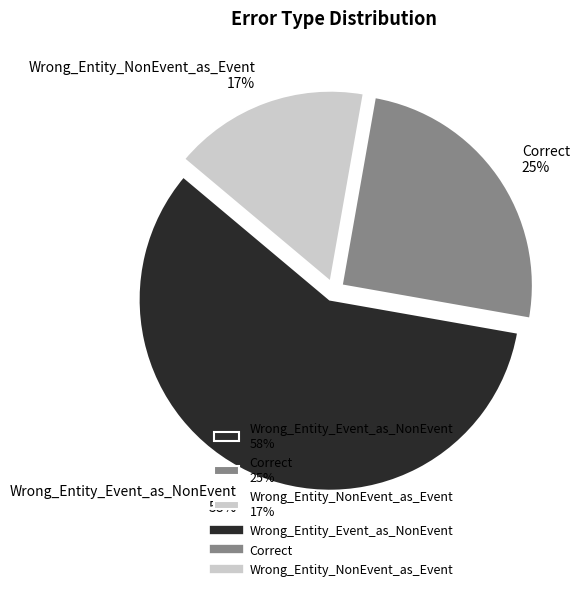

What percentage is the Wrong_Entity_NonEvent_as_Event slice, to the nearest percent?

17%